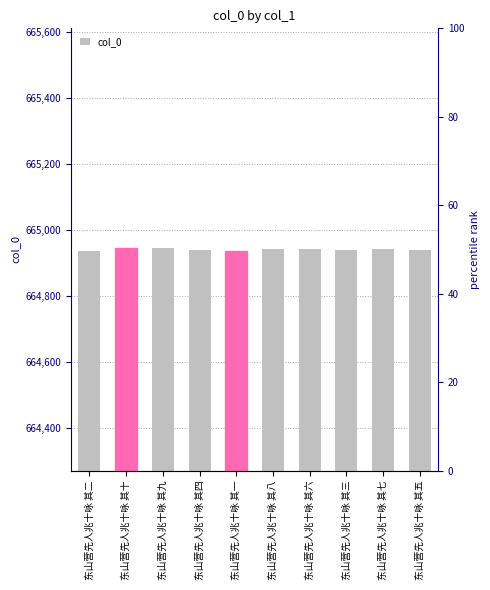

Count the number of values greater than 664941.

4